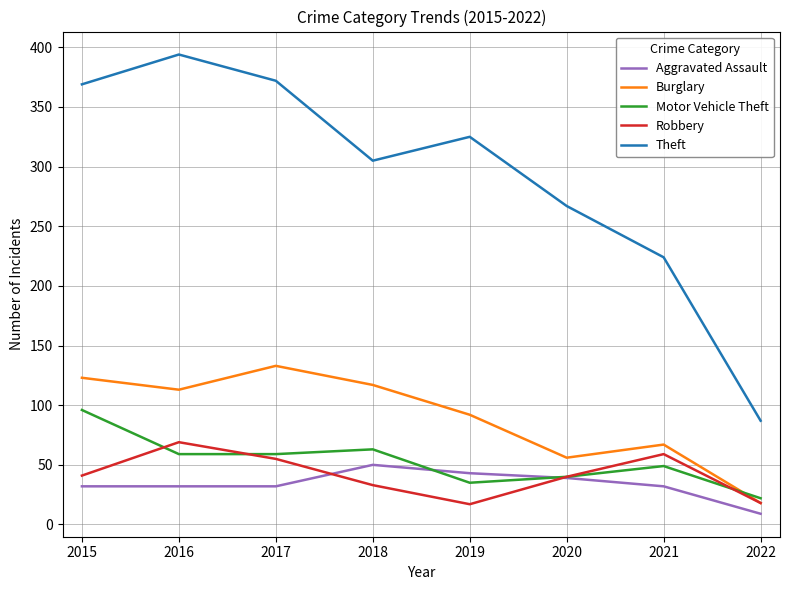

At which label does Theft first exceed 325?

2015